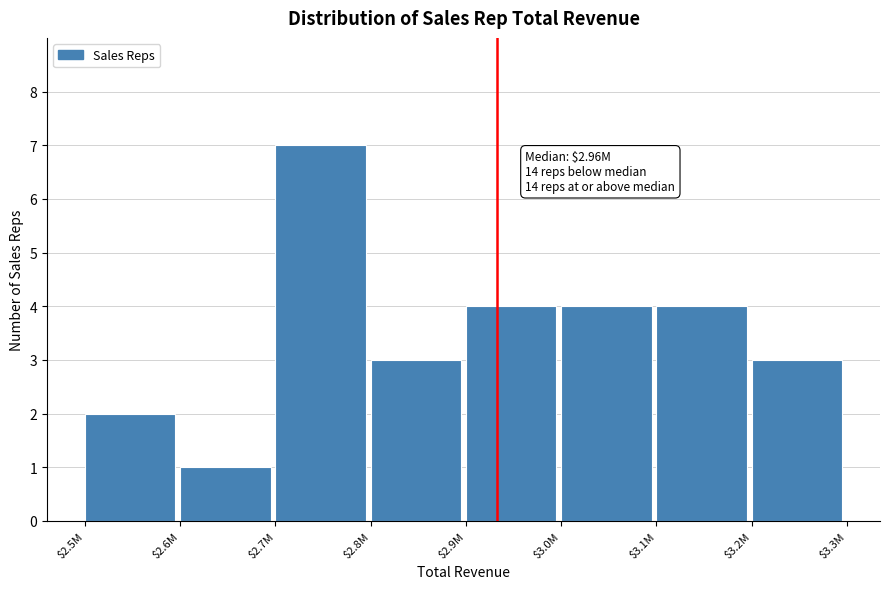

Reading right to left, transcribe all the data shown in this chart.

3	4	4	4	3	7	1	2